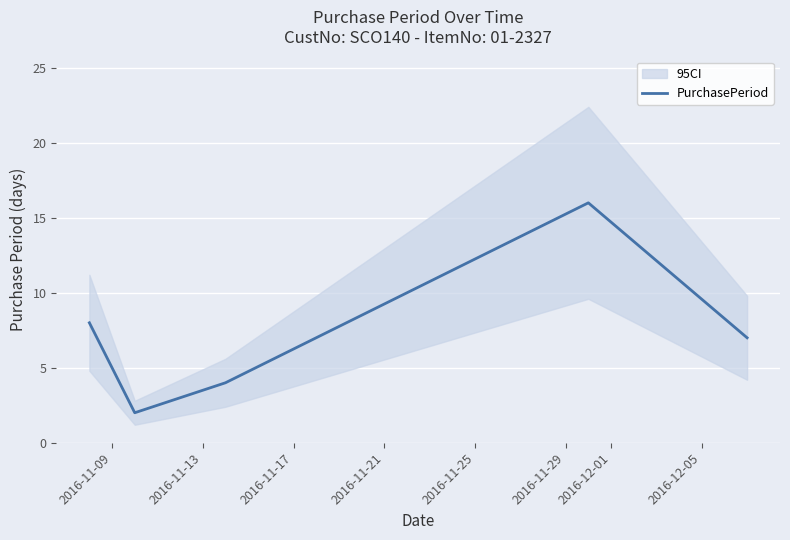

What is the highest value of the PurchasePeriod series?

16